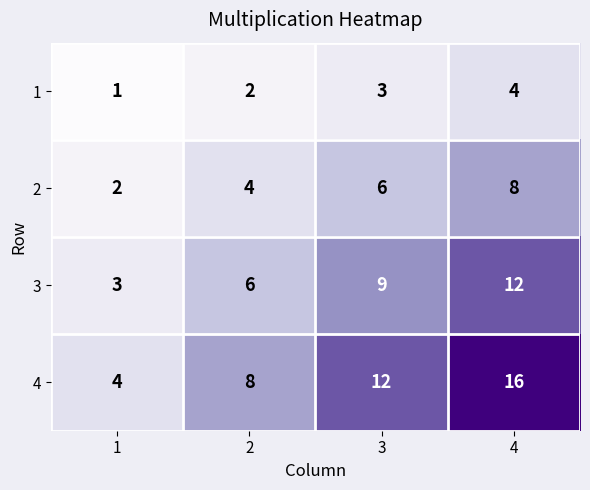

Rank the series by their maximum value, from lowest to highest.

1, 2, 3, 4